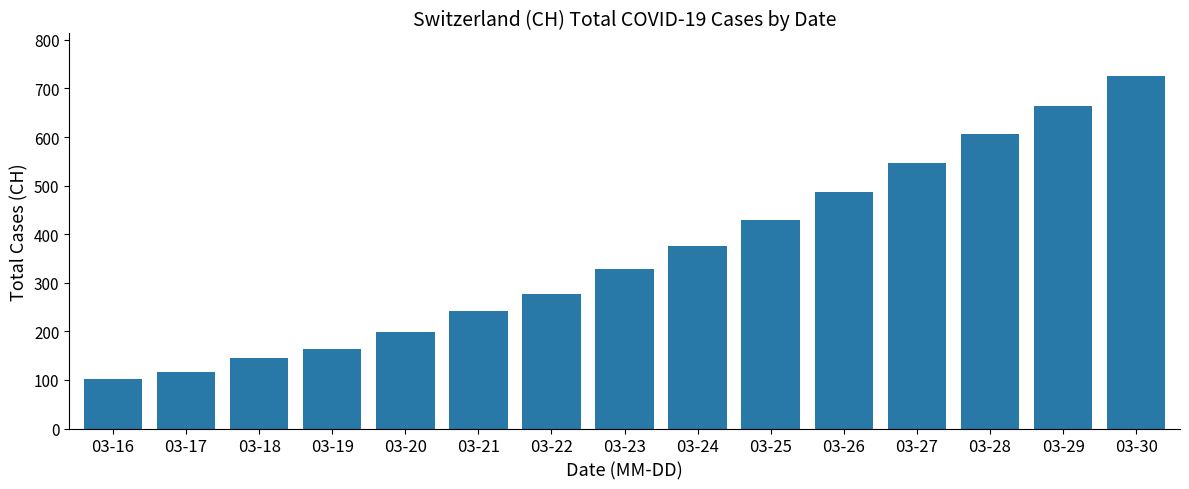

The chart shows a value of 142 at 03-22. True or false?

False